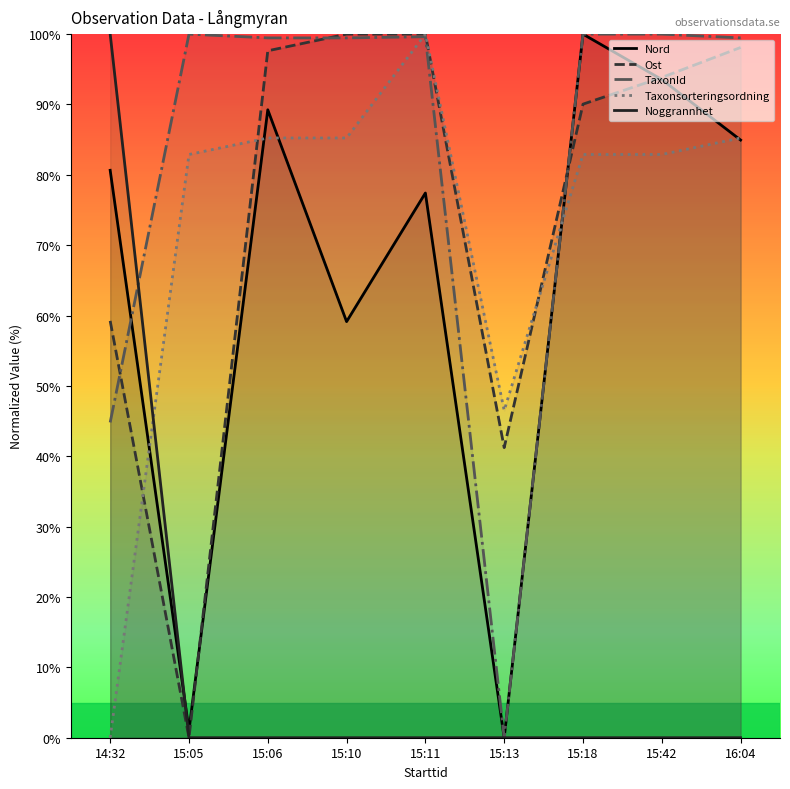

What is the difference between the Ost values at 16:04 and 15:42?

4.3